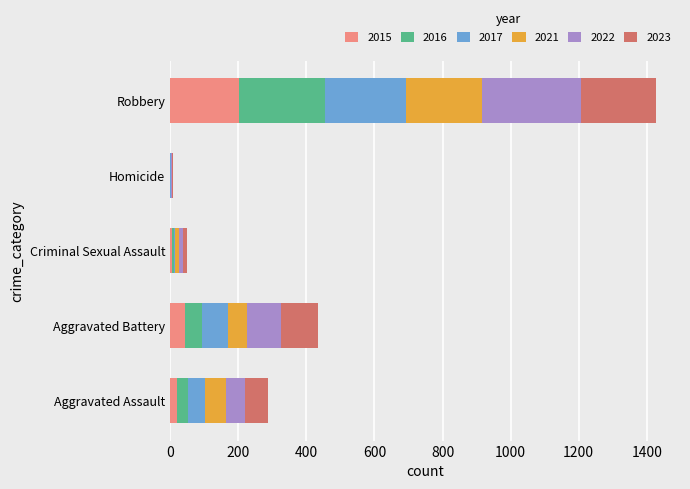

What is the sum of all 2015 values?

273